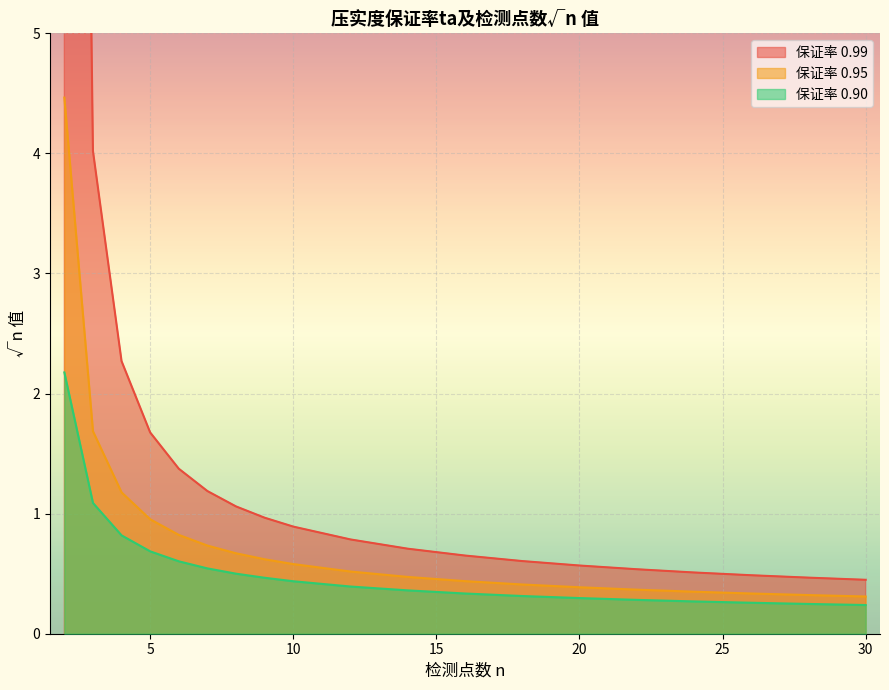

Is the value of 0.95 at 24 greater than the value of 0.90 at 22?

Yes